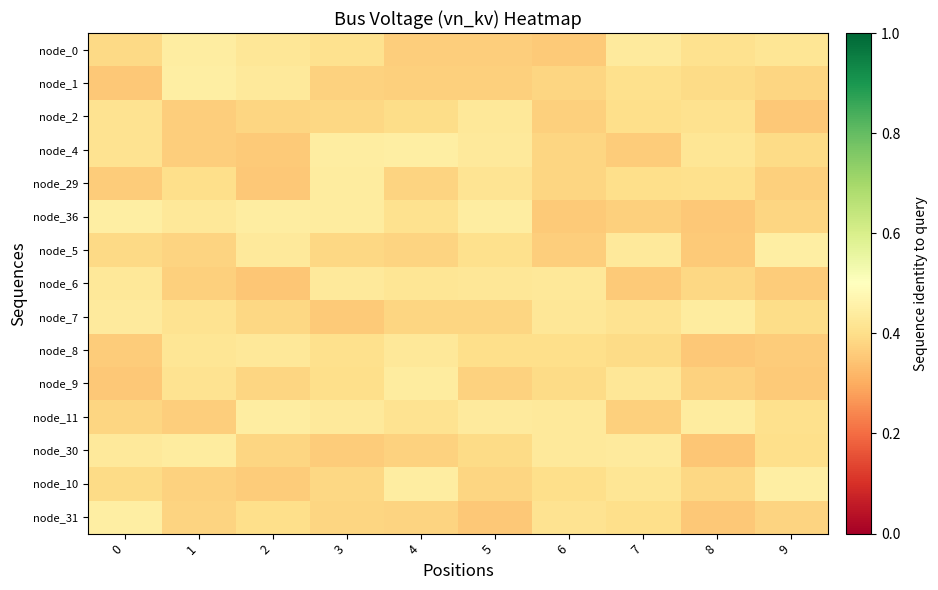

How many series are shown in this chart?

15